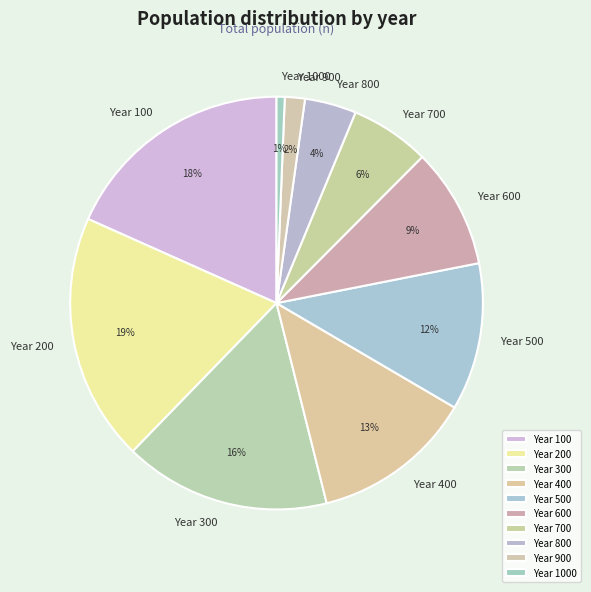

To the nearest percent, what portion does Year 1000 represent?

1%